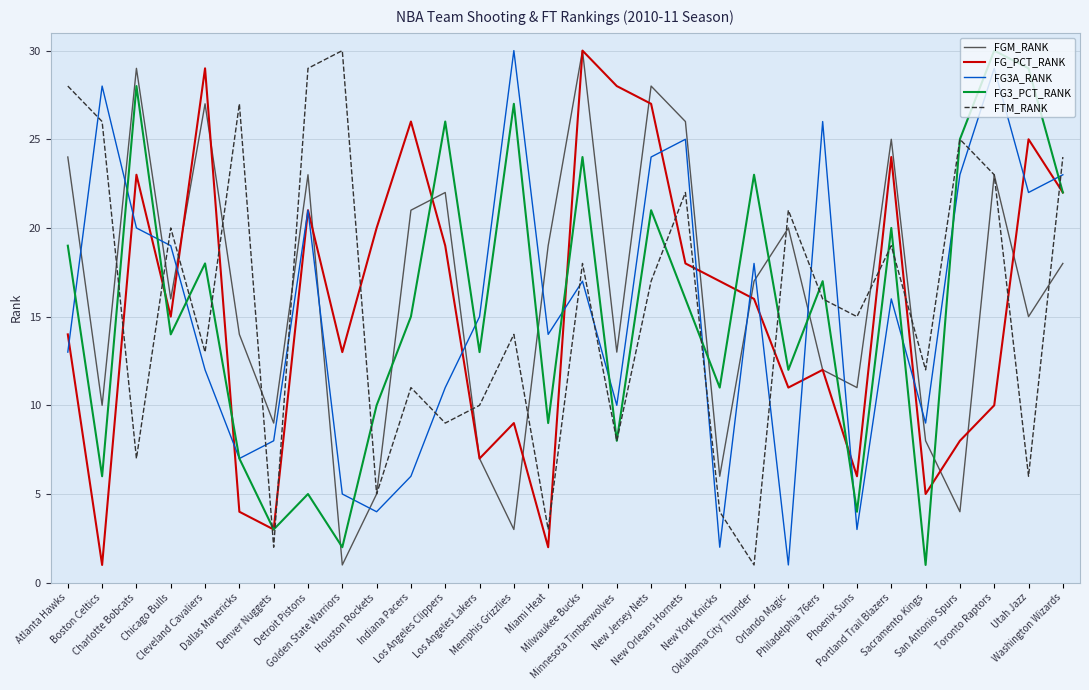

What is the greatest value displayed?

30